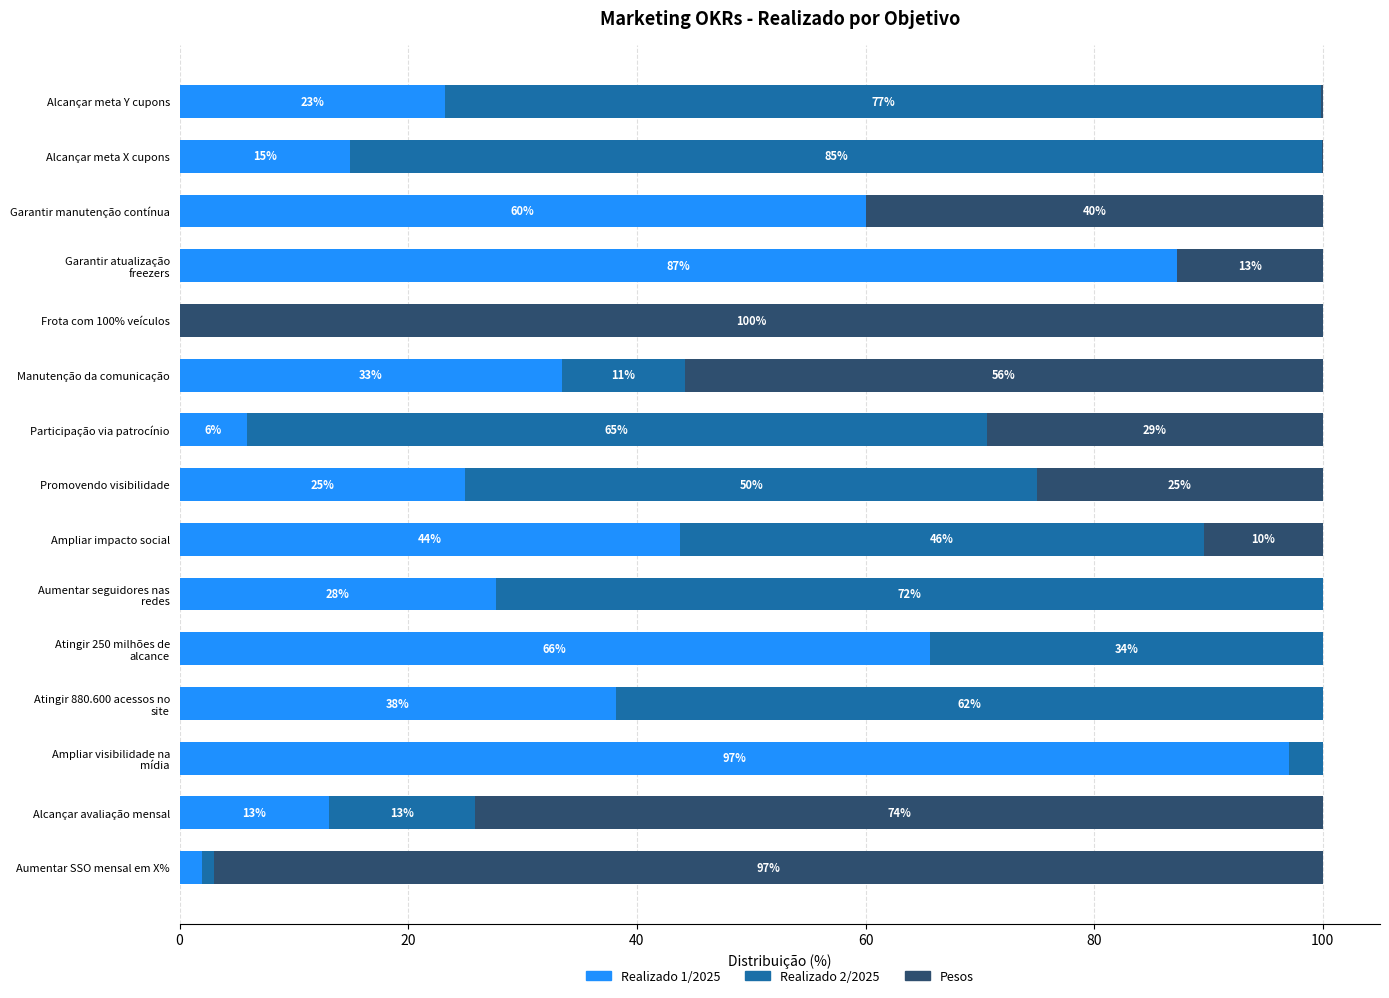

What is the total value across all series at Alcançar meta X cupons?

100.0